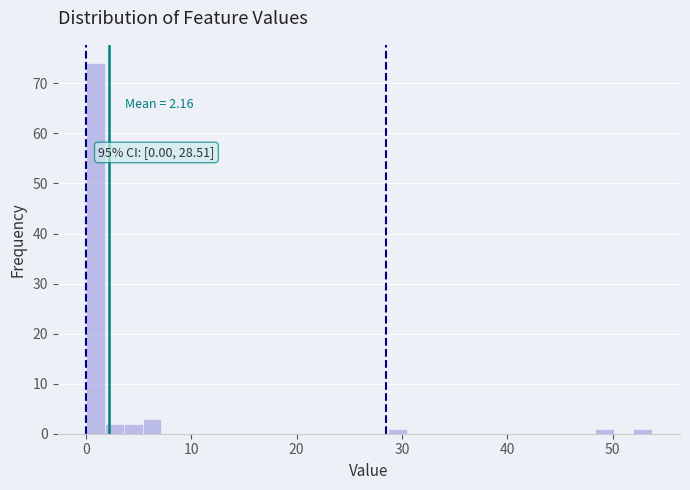

Read against the x-axis, roughly where is the centre of the tallest bar?

1